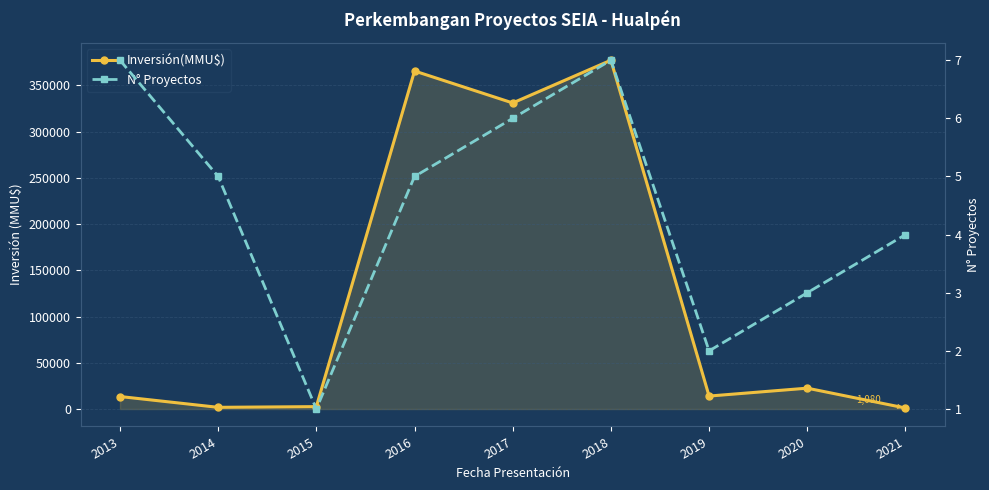

The value of N° Proyectos at 2018 is 3. True or false?

False